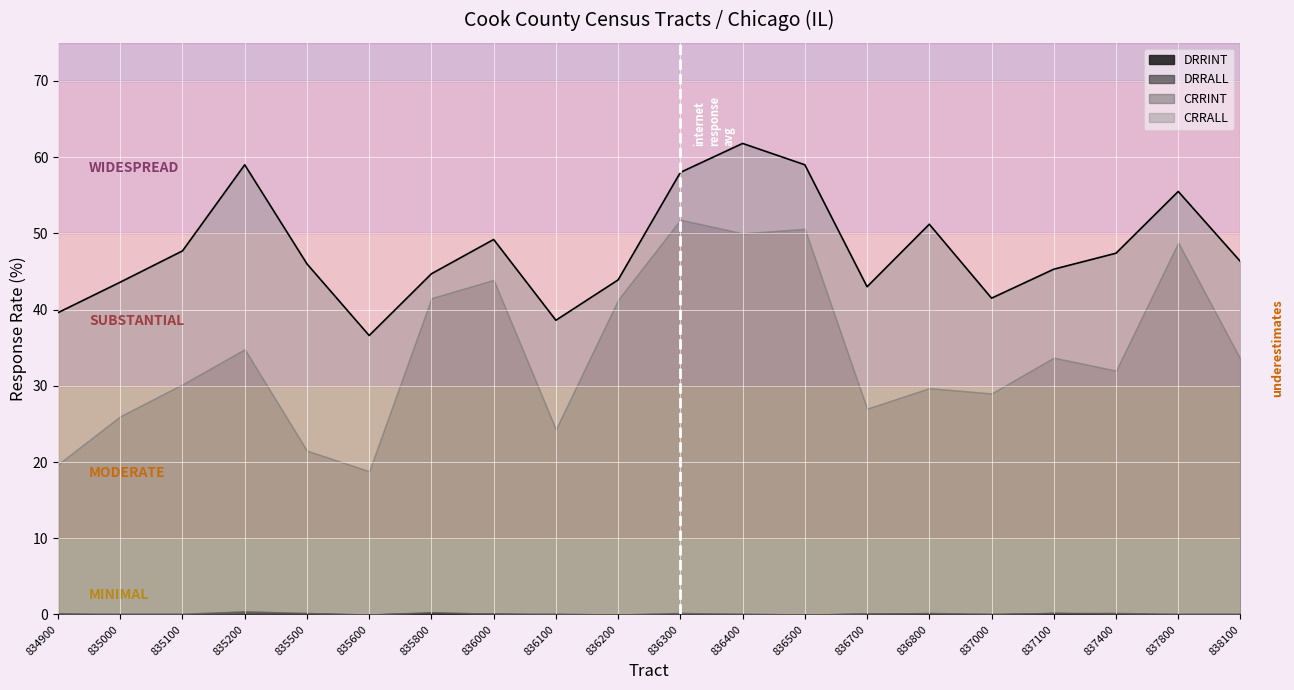

True or false: the data shows 22.6 at 835500.

False